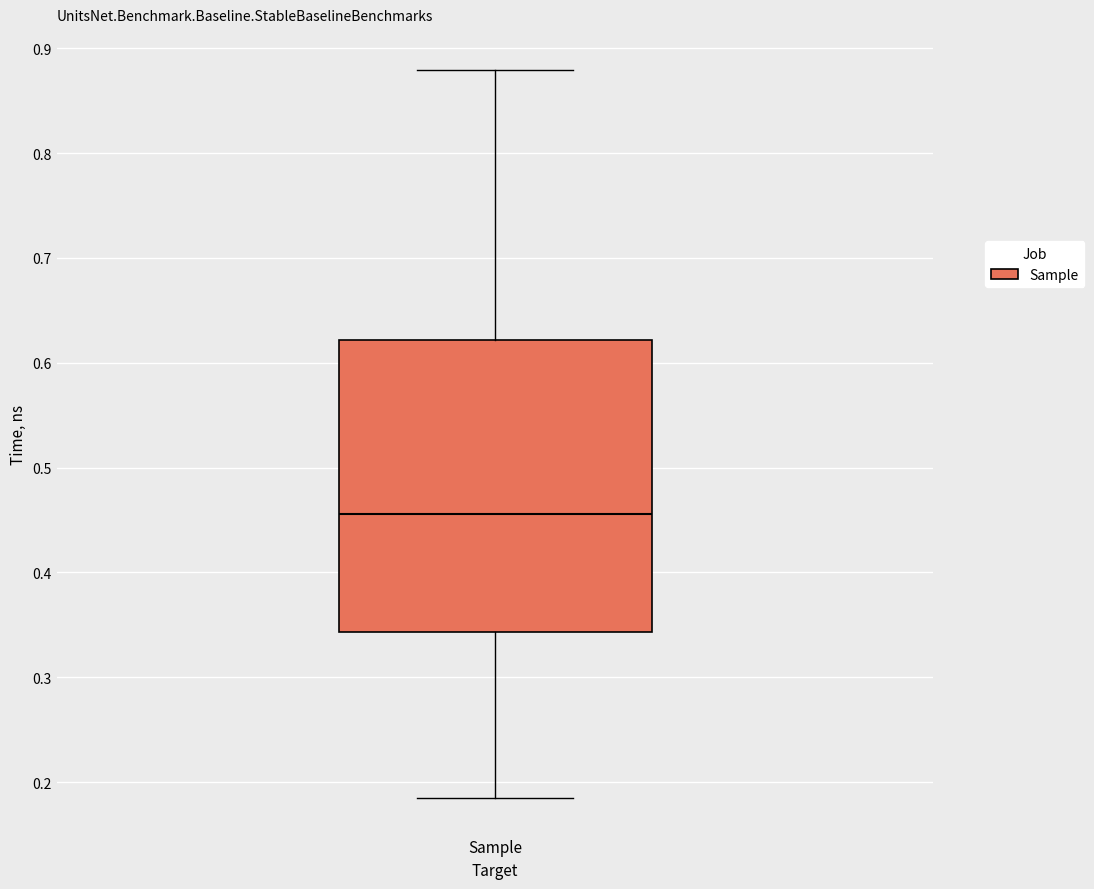

Transcribe this box plot: give where the median line is, the range the box spans, and where the two whiskers end, as read against the y-axis. The values are not printed on the chart, so give them approximately, as read against the axis.

median 0.46, box 0.34 to 0.62, whiskers 0.18 to 0.88